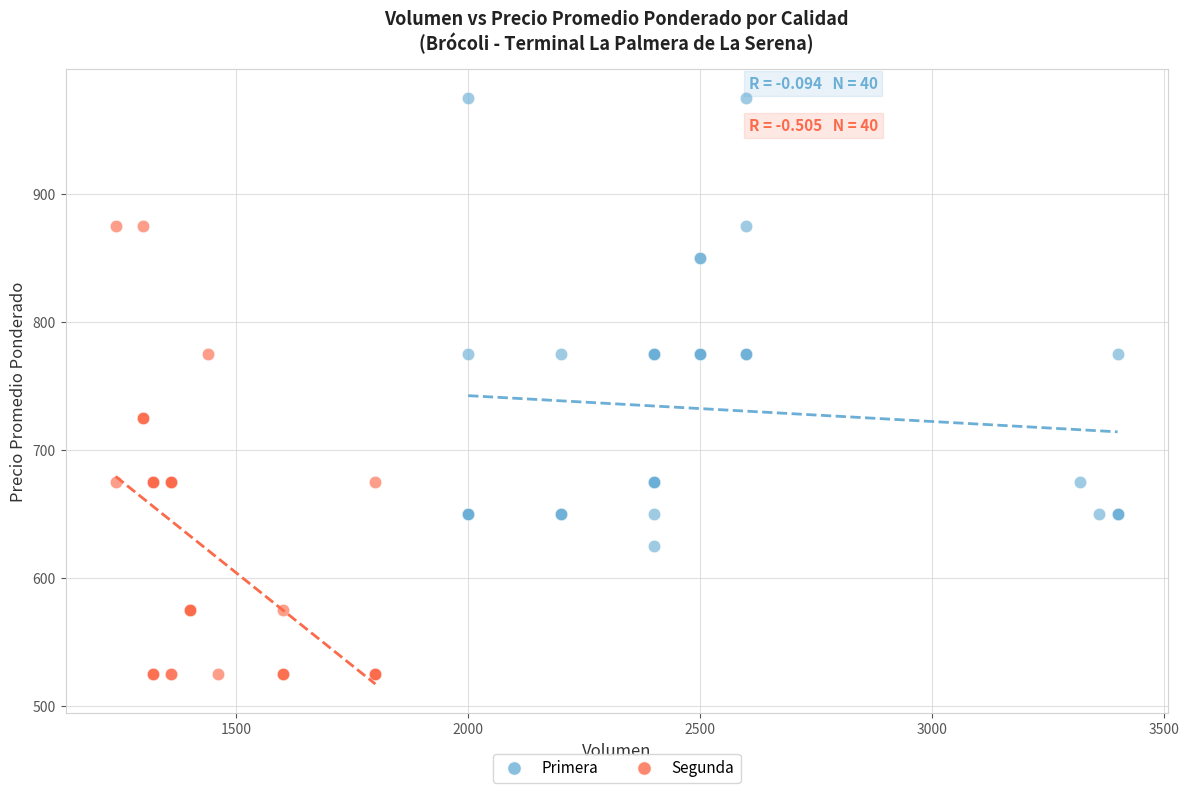

Which series reaches the minimum Y coordinate?

Segunda